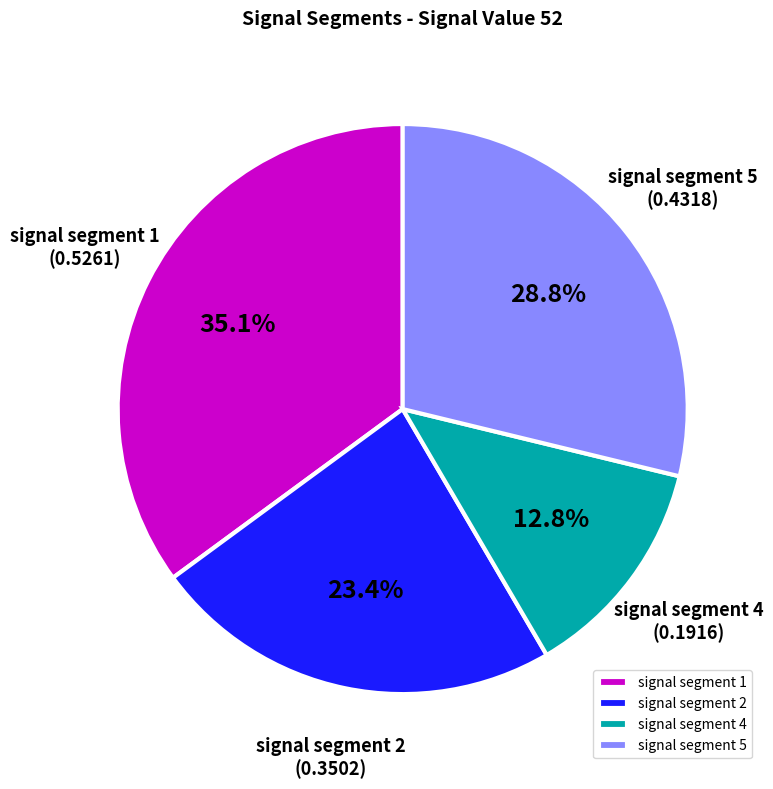

What portion of the pie excludes signal segment 4?

87.2%